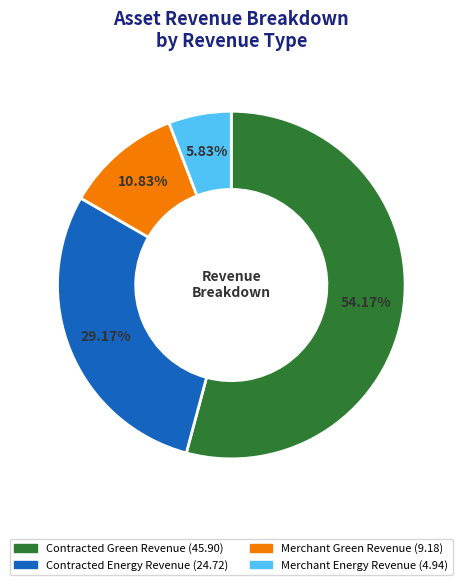

How many slices are in this pie chart?

4